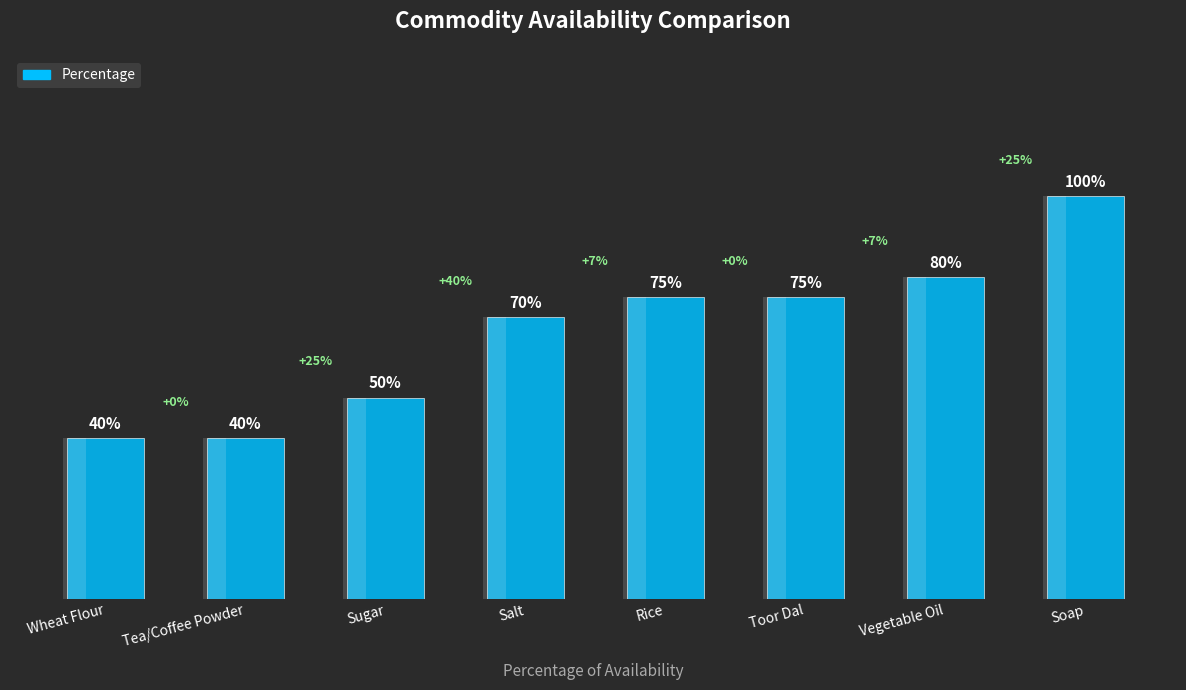

What is the difference between the values at Wheat Flour and Rice?

35